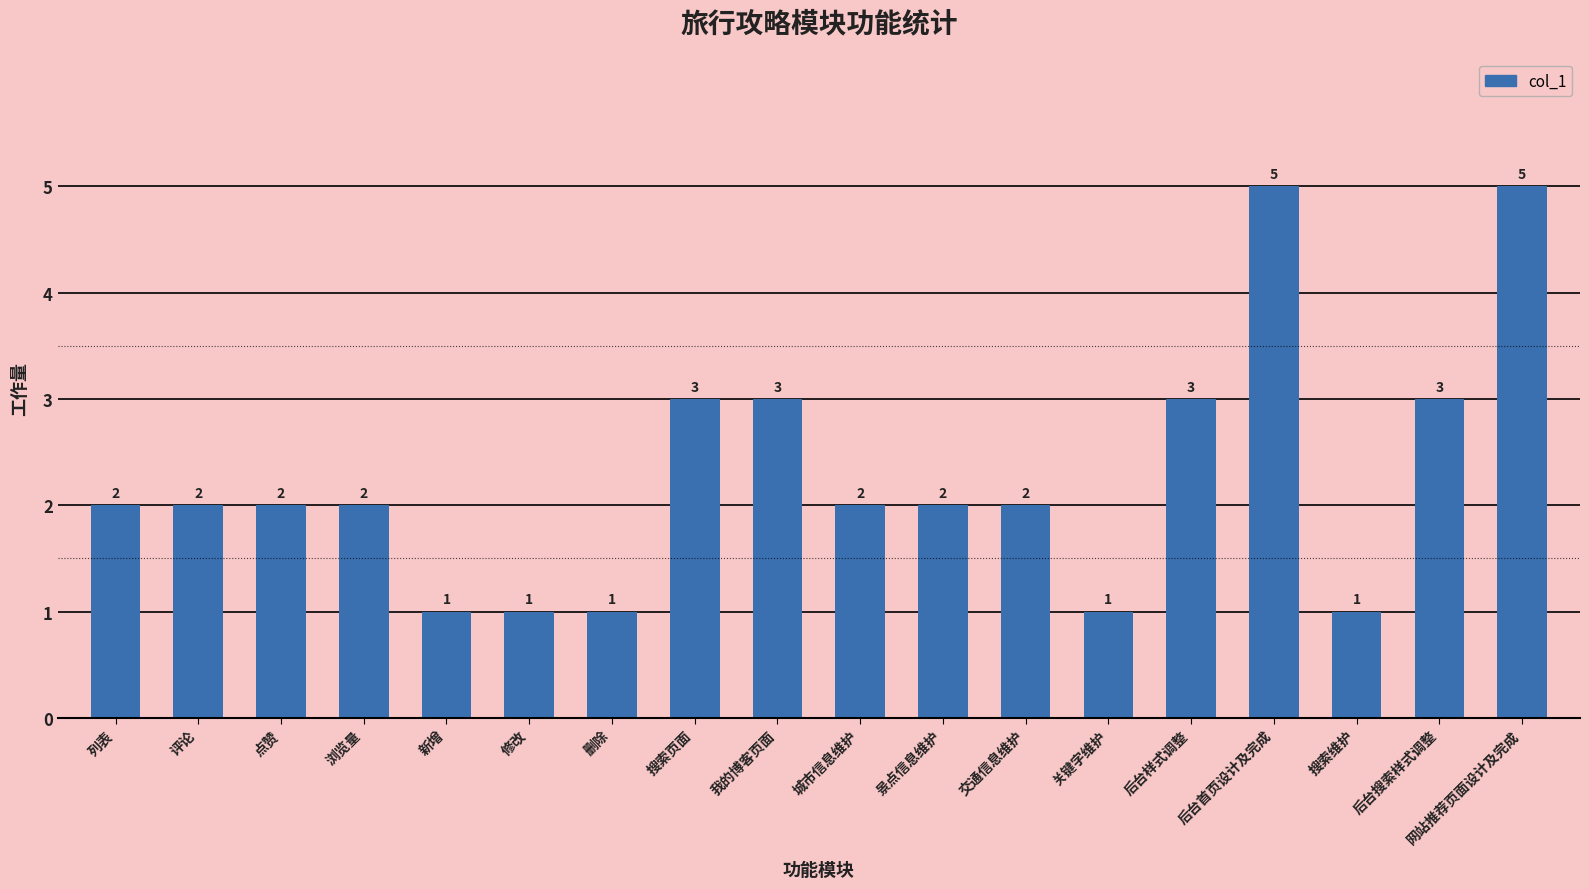

What is the ratio of the value at 我的博客页面 to the value at 点赞?

1.5